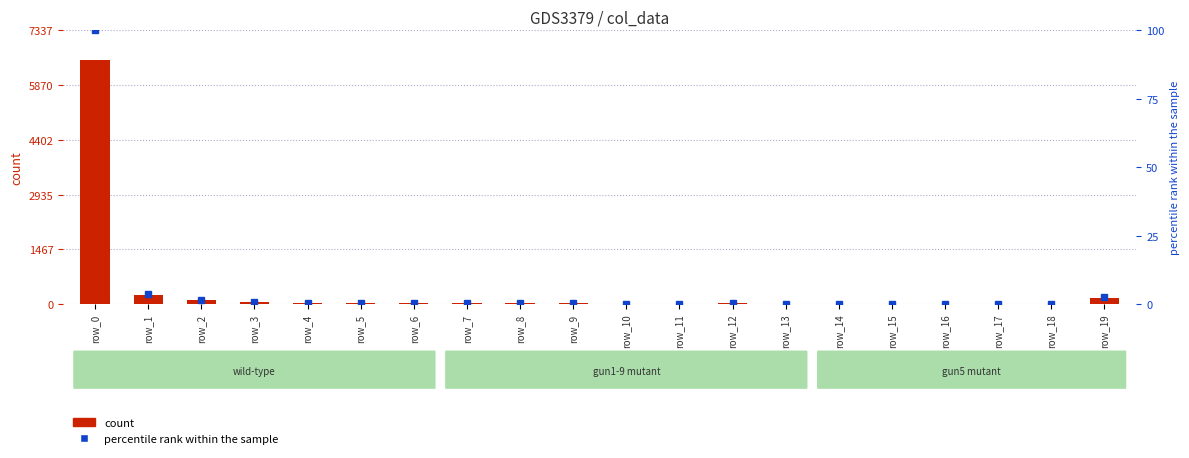

Is the value of count at row_7 greater than the value of percentile rank within the sample at row_15?

Yes